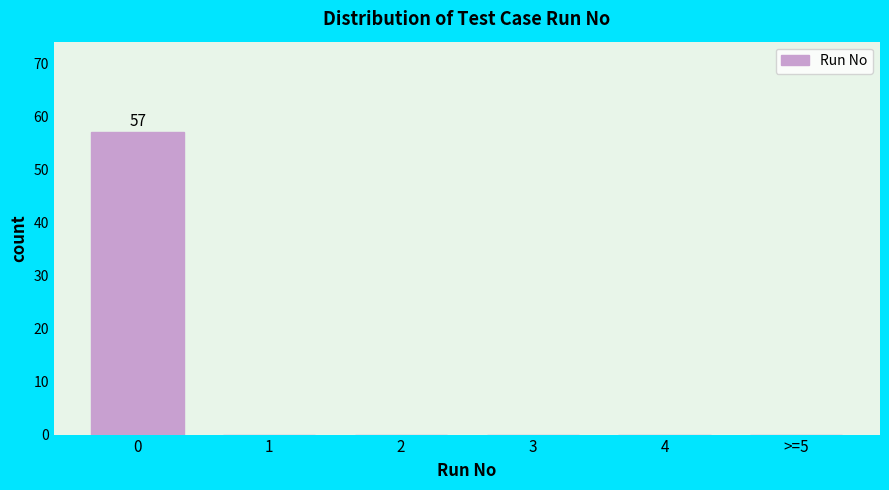

Reading right to left, extract all data points from this chart.

>=5=0	4=0	3=0	2=0	1=0	0=57